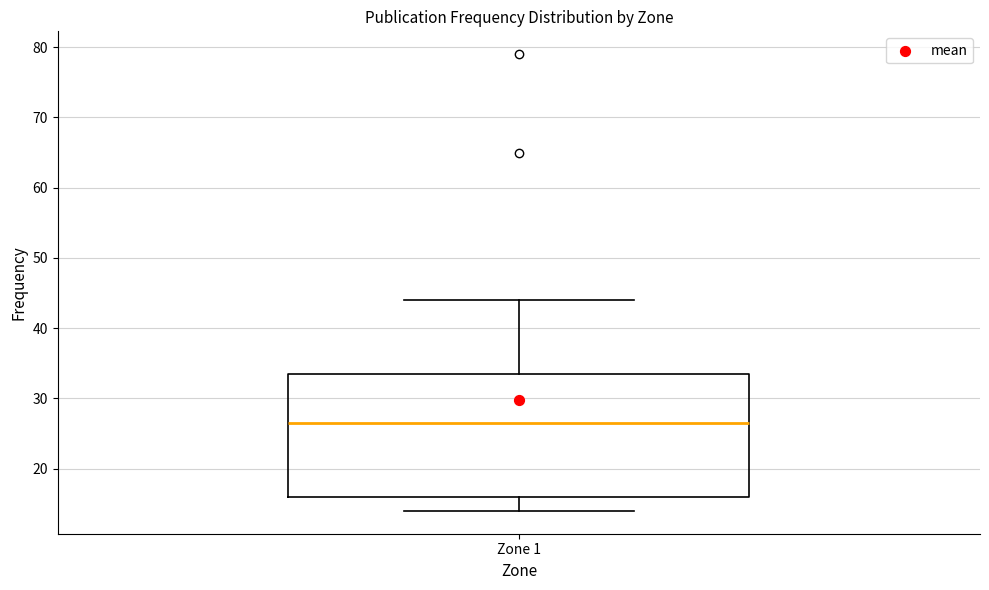

Read this box plot against the y-axis: the position of the median line, the range covered by the box, and the ends of both whiskers. The values are not printed on the chart, so give them approximately, as read against the axis.

median 27, box 16 to 34, whiskers 14 to 44